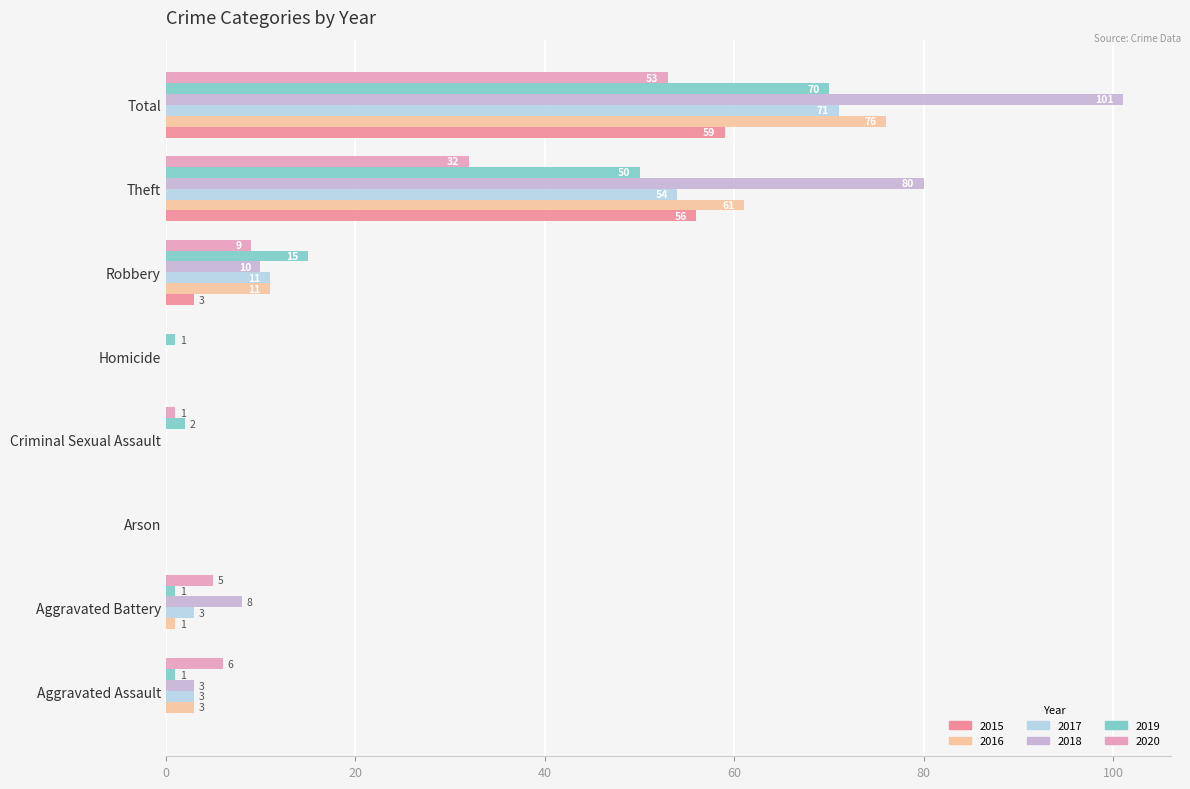

Which series has the largest total across all categories?

2018